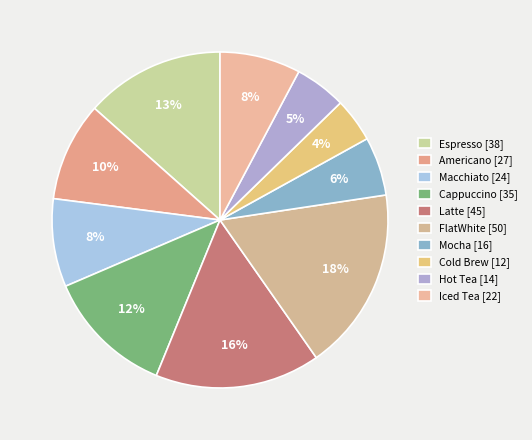

How many segments does this pie chart have?

10